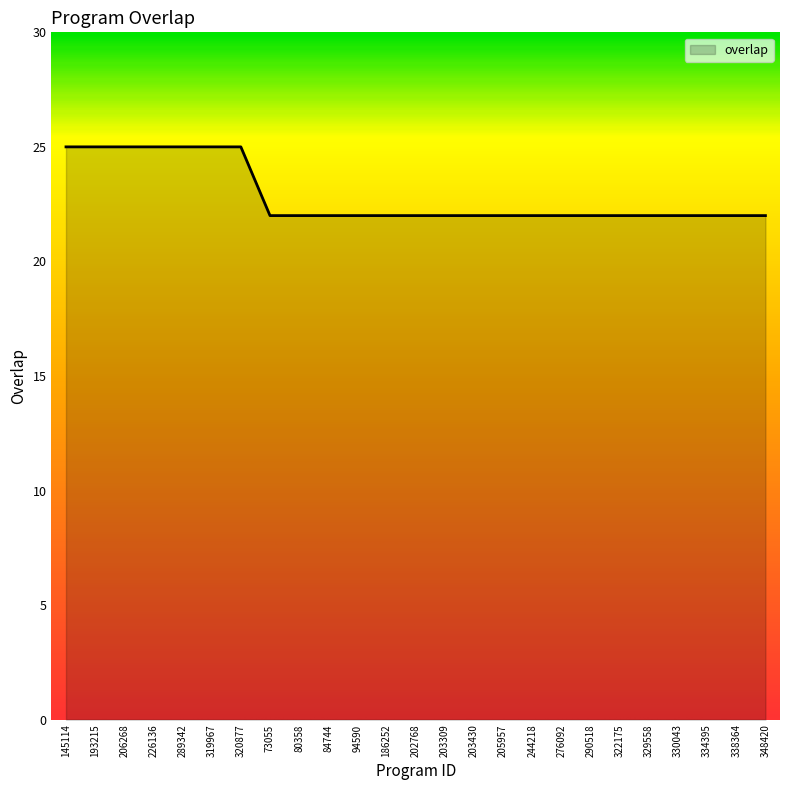

What position from the right is 334395?

3